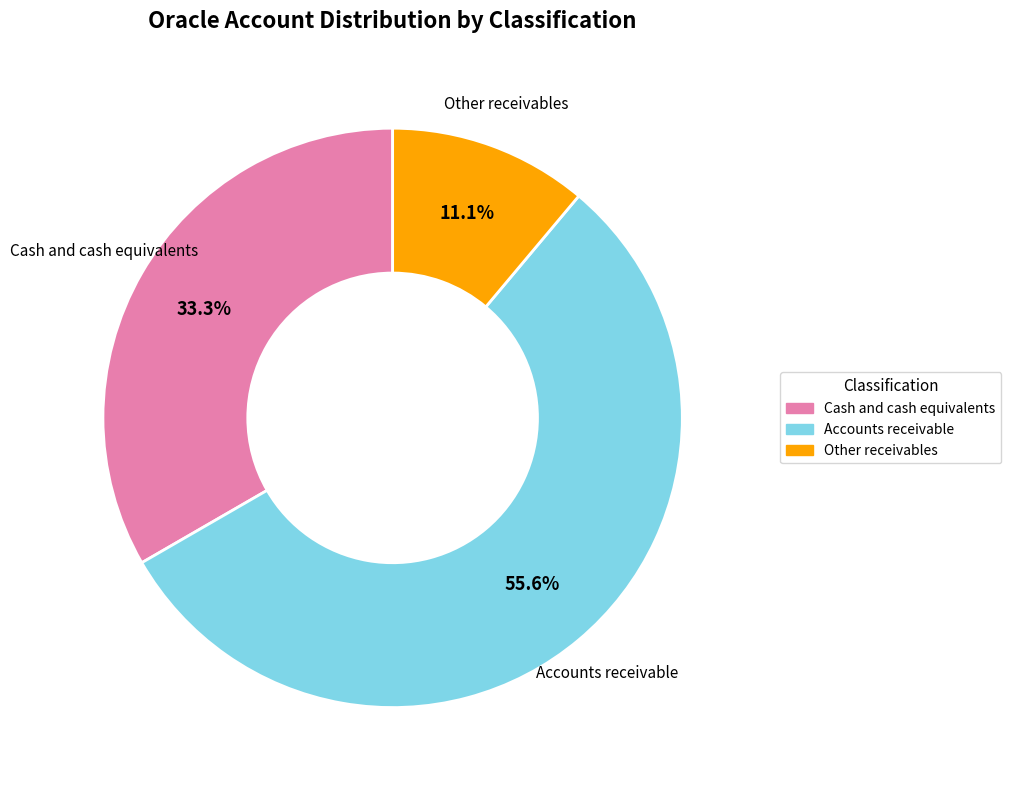

Is there any slice that represents more than half of the pie?

Yes